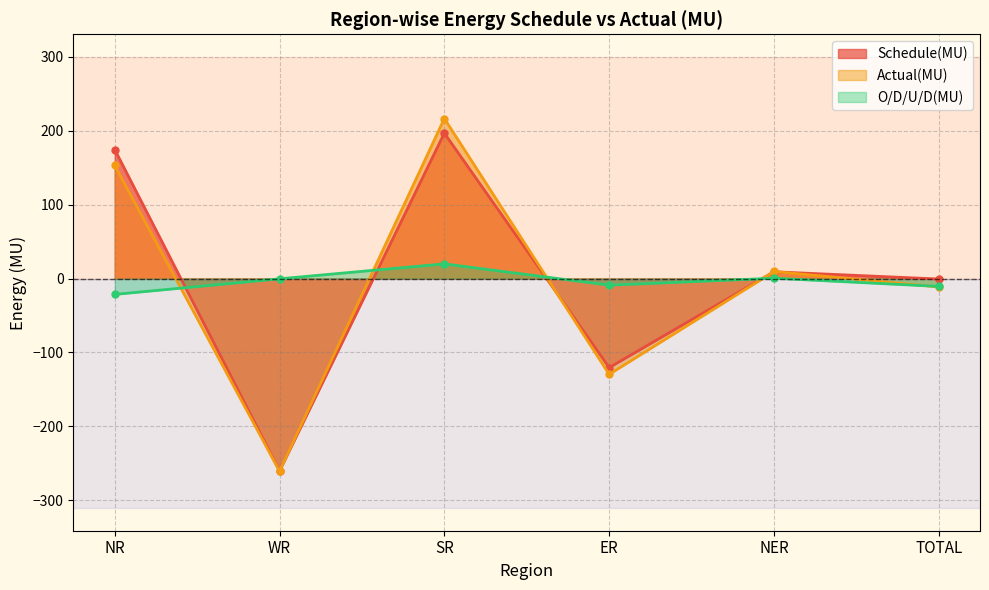

What is the difference between the Actual(MU) values at WR and SR?

477.3